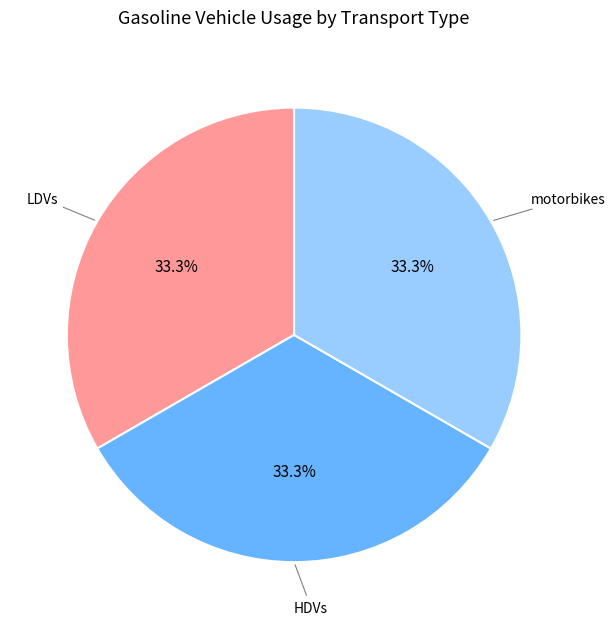

Count the number of slices in the pie.

3